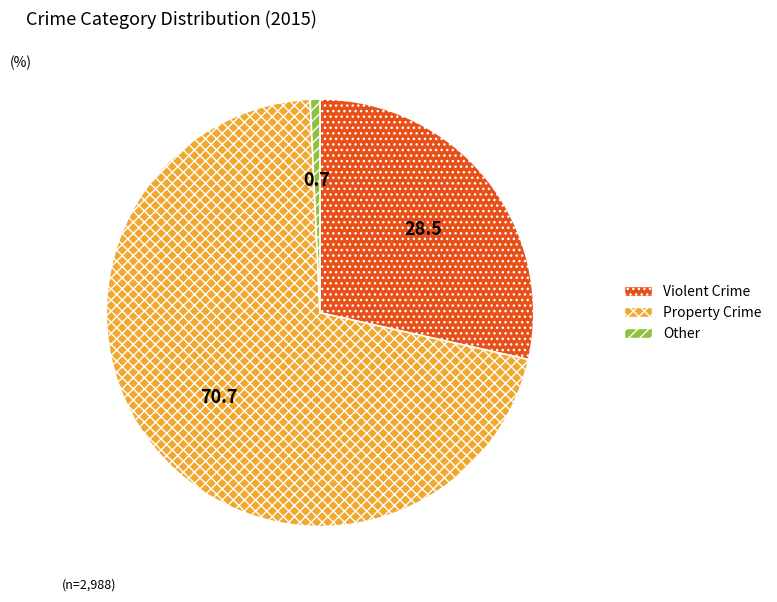

Does Violent Crime account for over 50% of the chart?

No